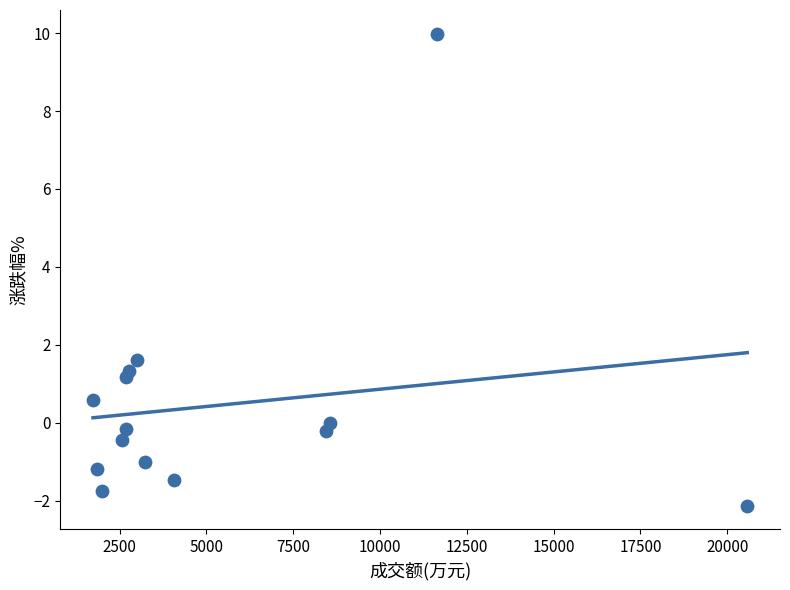

What Y value in the scatter plot is closest to 3?

1.6